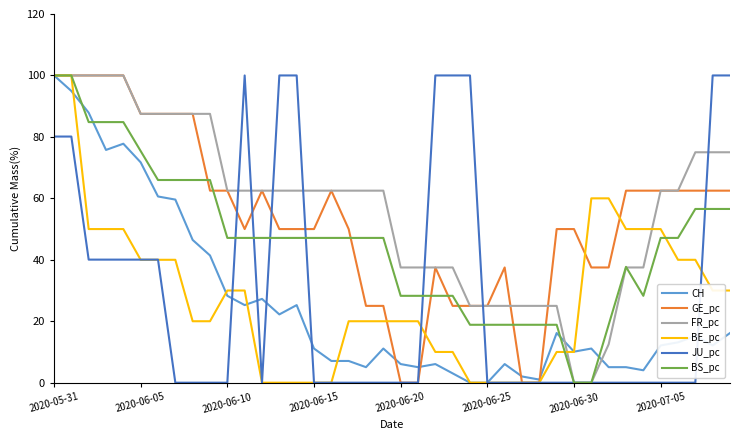

What is the greatest value displayed?

100.0